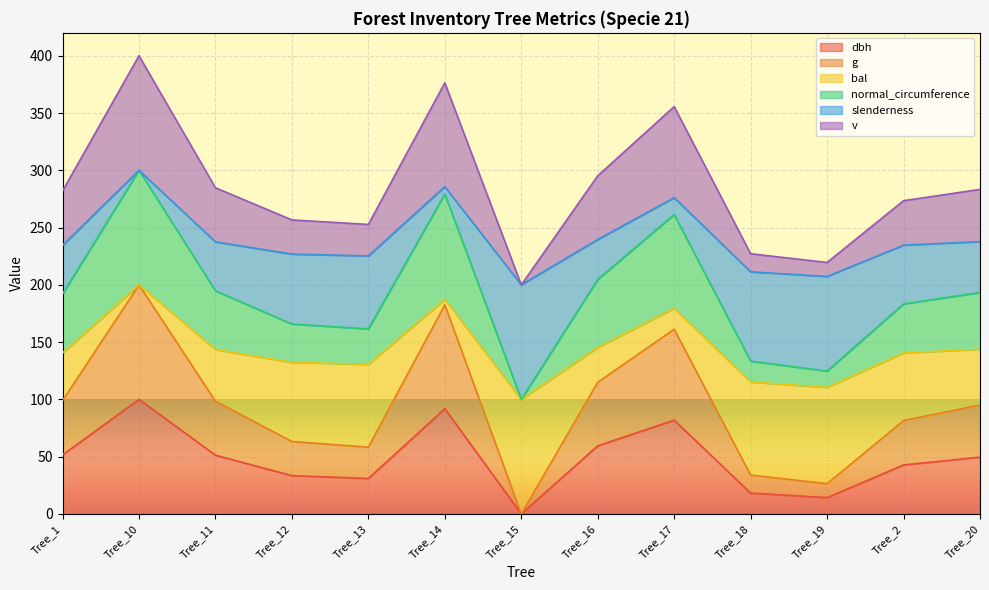

Is the value of v at Tree_17 greater than the value of bal at Tree_12?

Yes